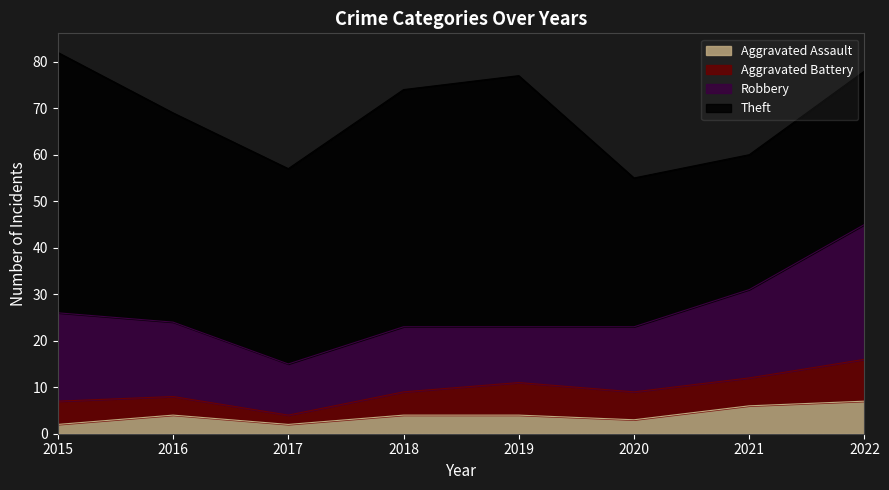

At which category does Theft reach its first local valley?

2017